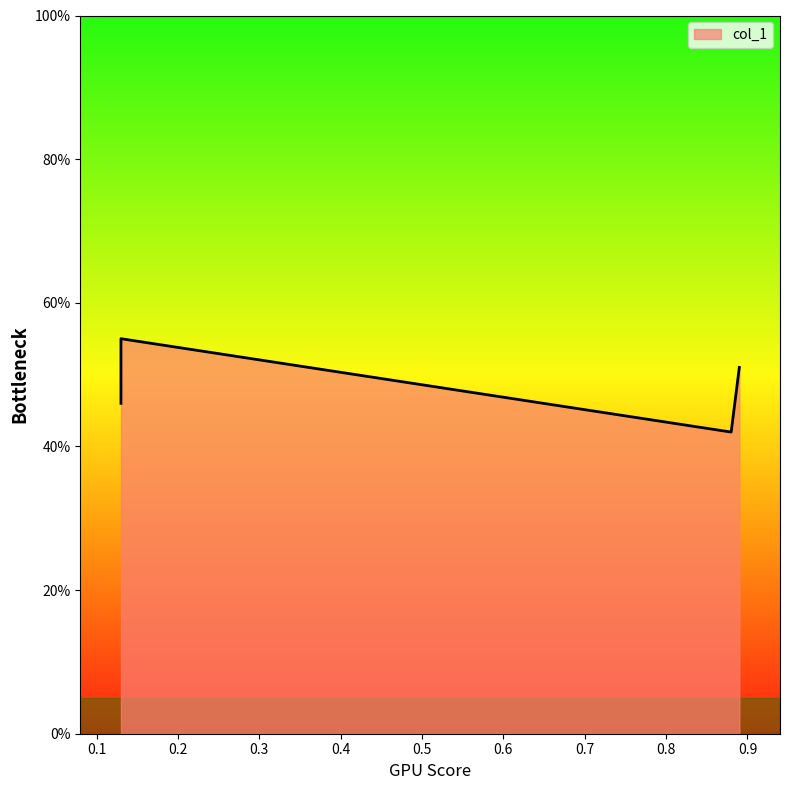

How many points are lower than both their immediate neighbors (excluding endpoints)?

1